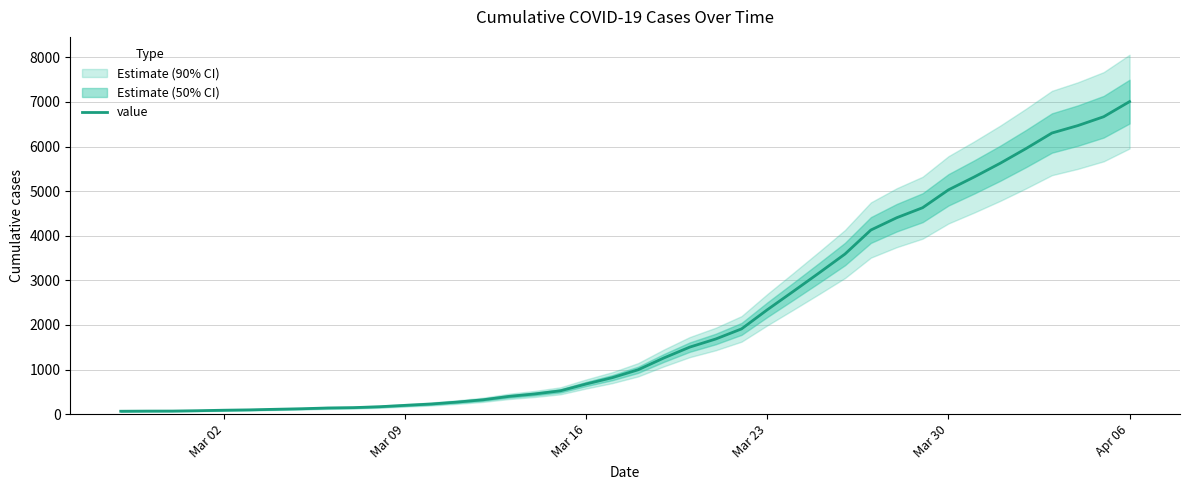

Count the number of values greater than 994.

19